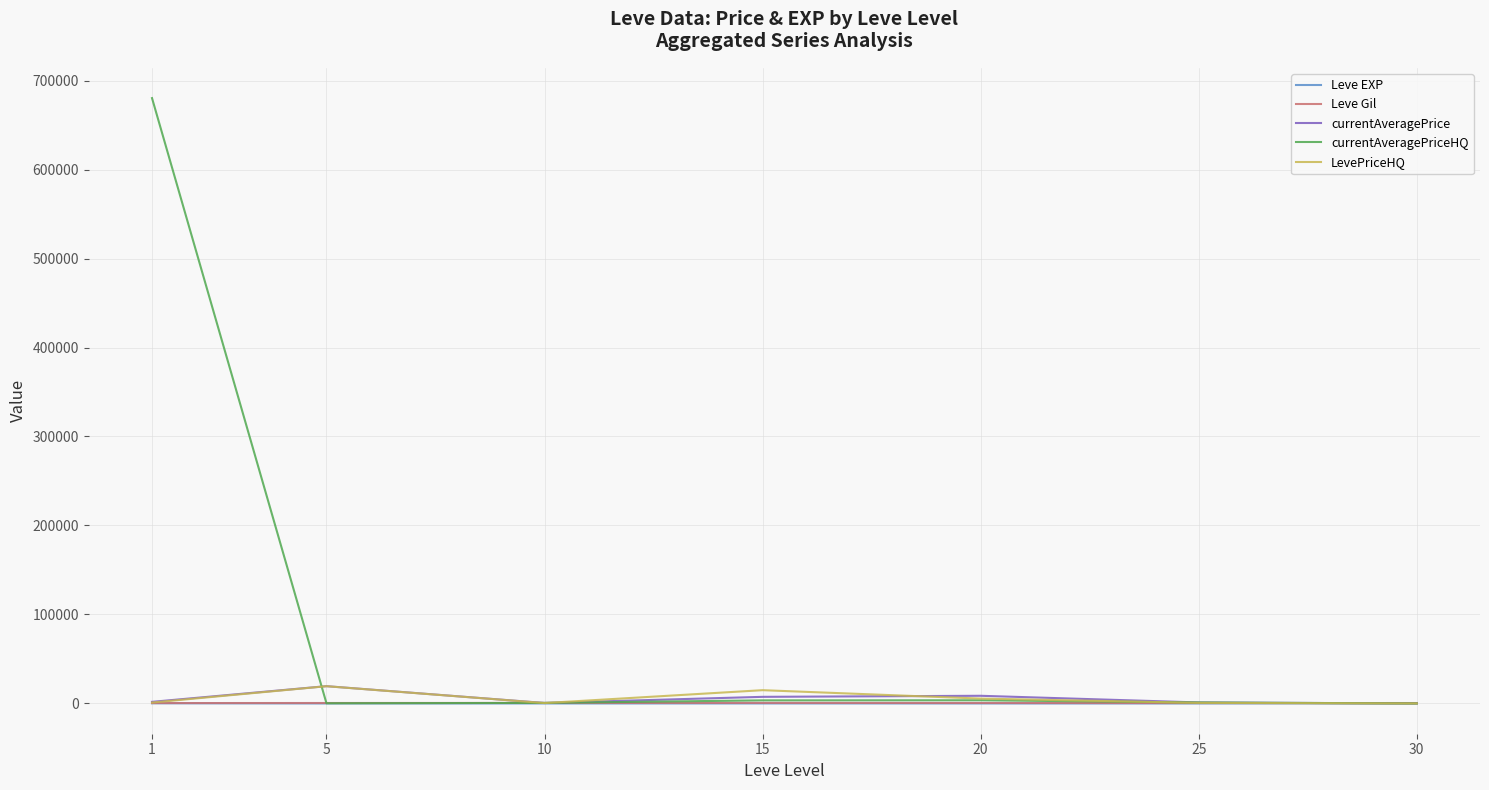

The value of currentAveragePrice at 15 is 7431.5. True or false?

True